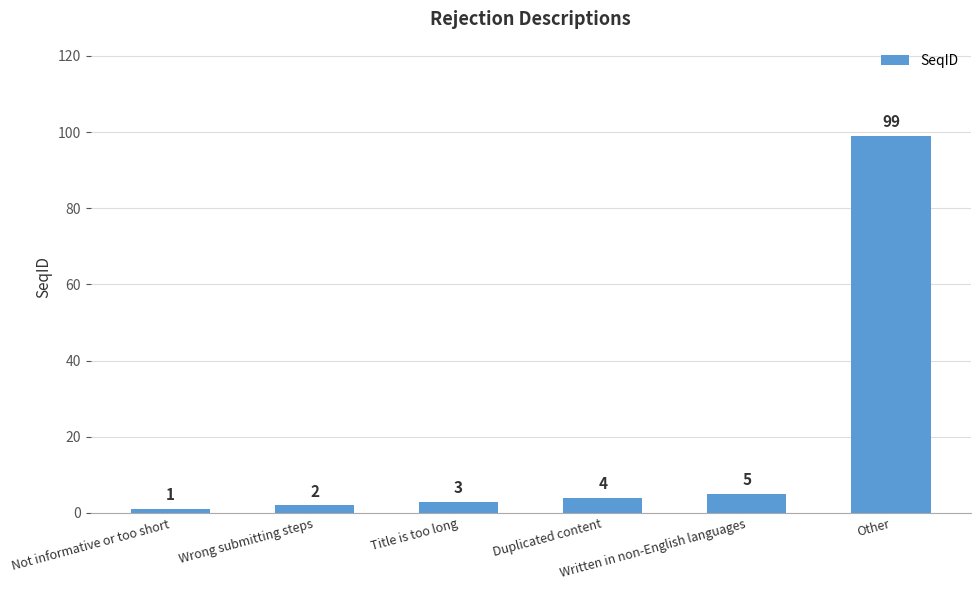

Read the value at Title is too long, to the nearest 5.

5